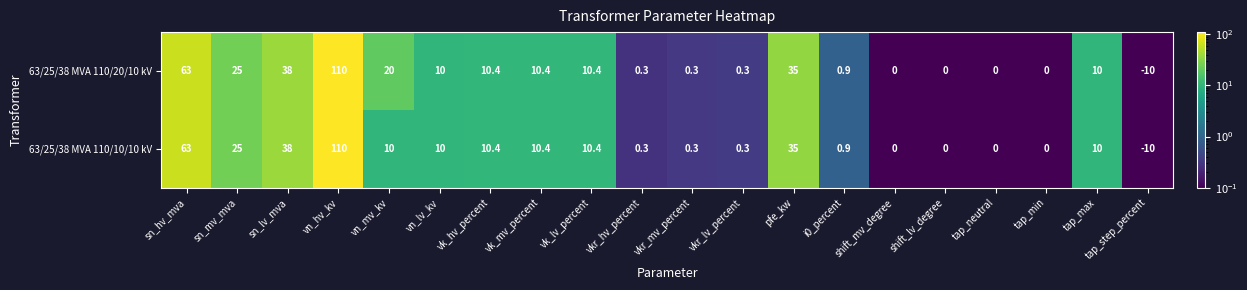

The 63/25/38 MVA 110/10/10 kV series shows -10.0 at tap_step_percent. True or false?

True